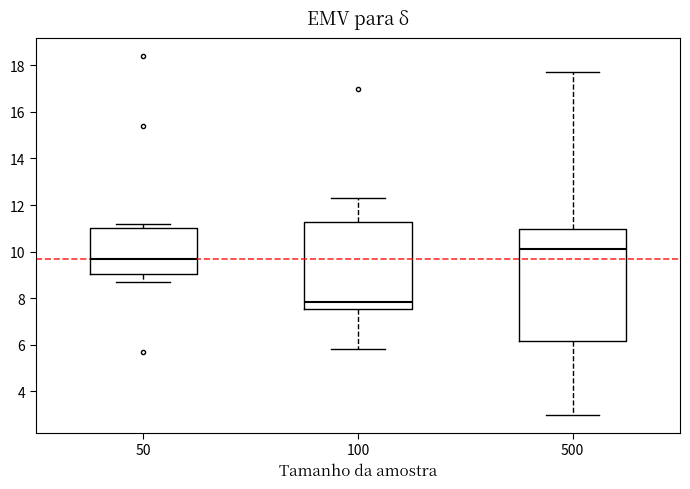

Which box's median line is the highest?

500